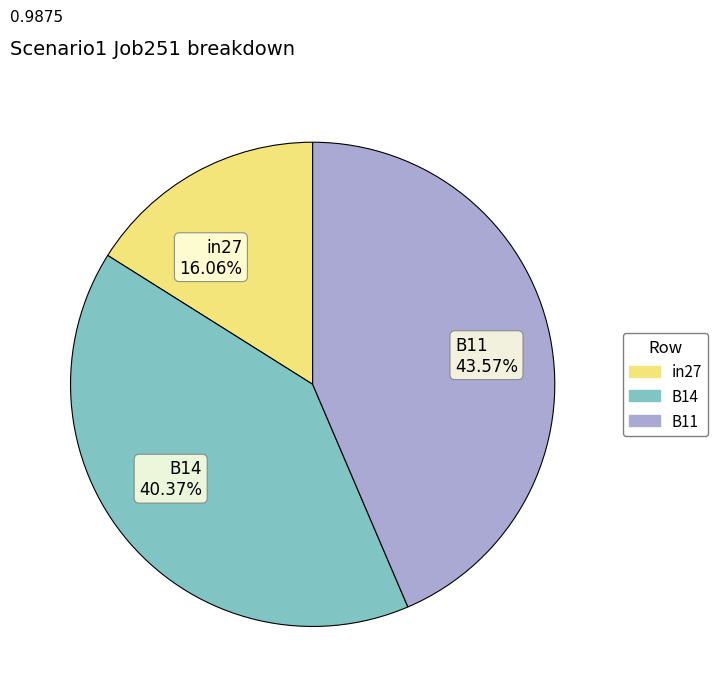

How much of the chart is everything except B14?

59.6%